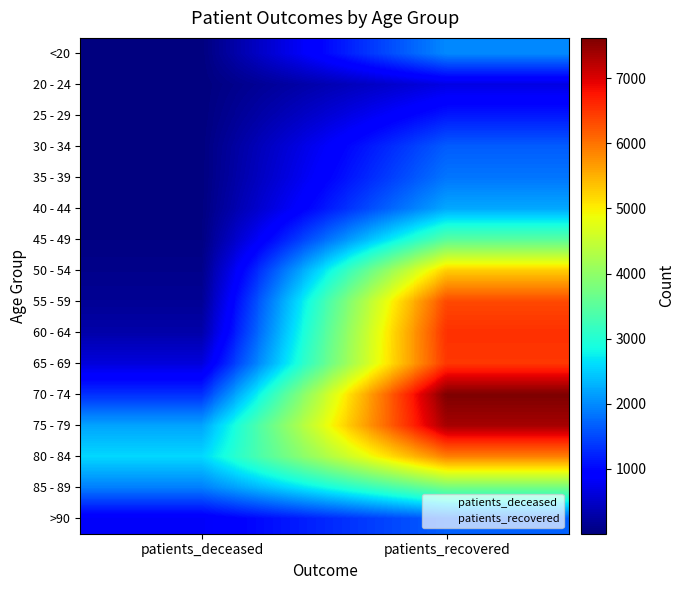

What is the difference between the highest and lowest values at patients_deceased?

2573